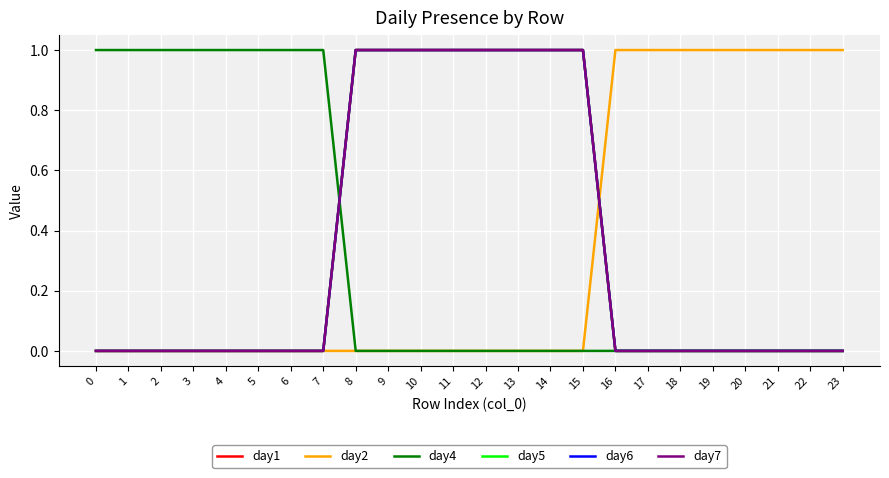

Does the chart have visible grid lines?

Yes